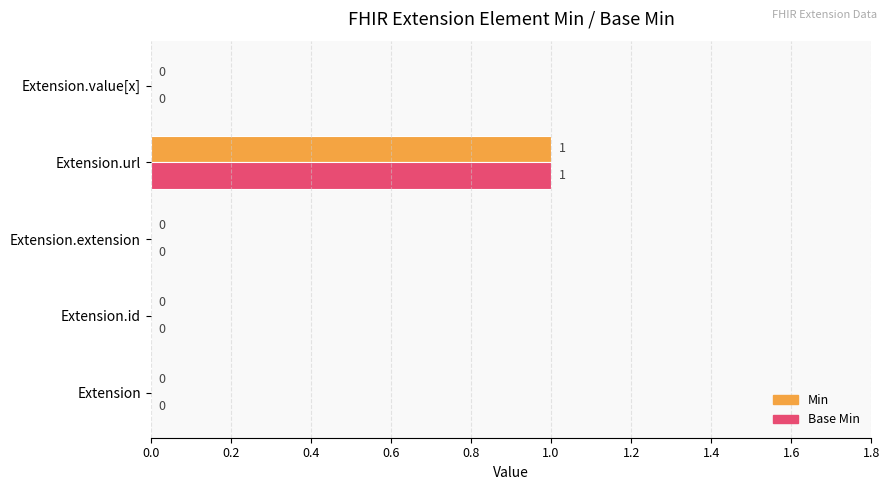

What is the highest value of the Base Min series?

1